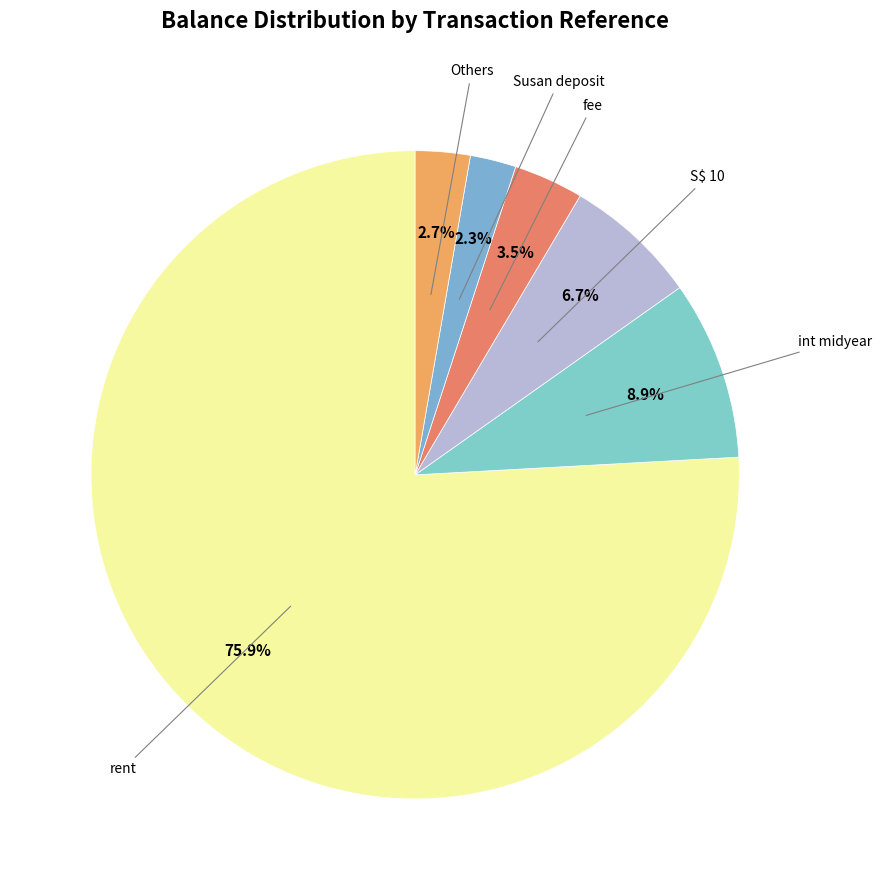

How many slices are in this pie chart?

6